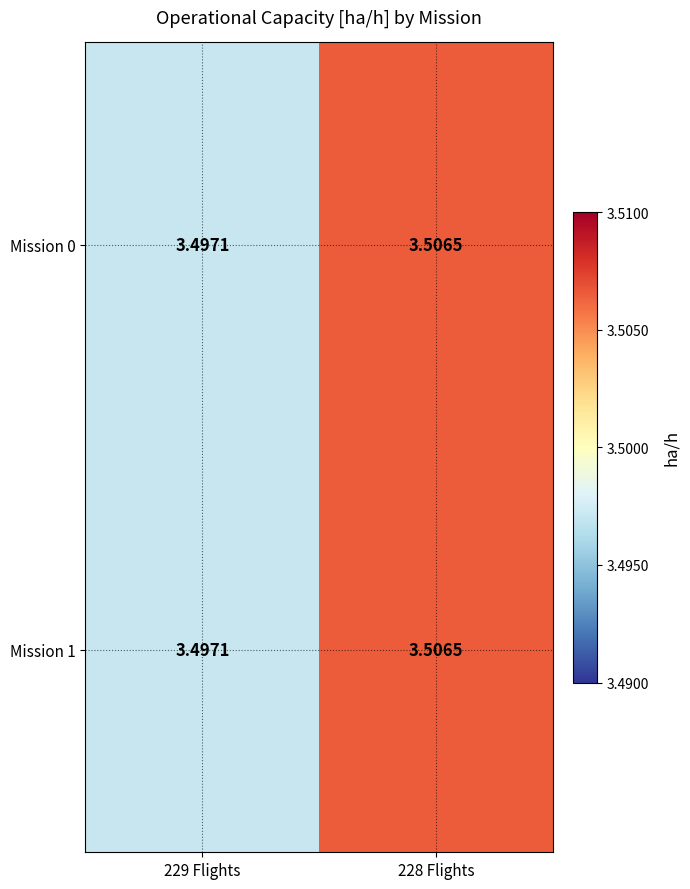

Is the value of Mission 0 at 229 Flights greater than the value of Mission 1 at 228 Flights?

No